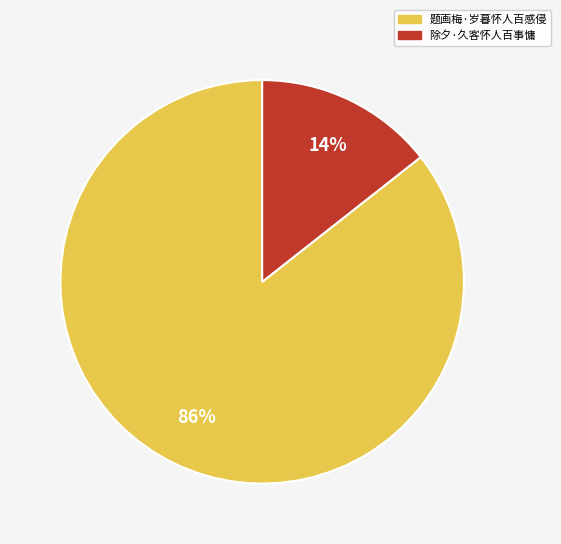

Which has a higher value, 题画梅·岁暮怀人百感侵 or 除夕·久客怀人百事慵?

题画梅·岁暮怀人百感侵